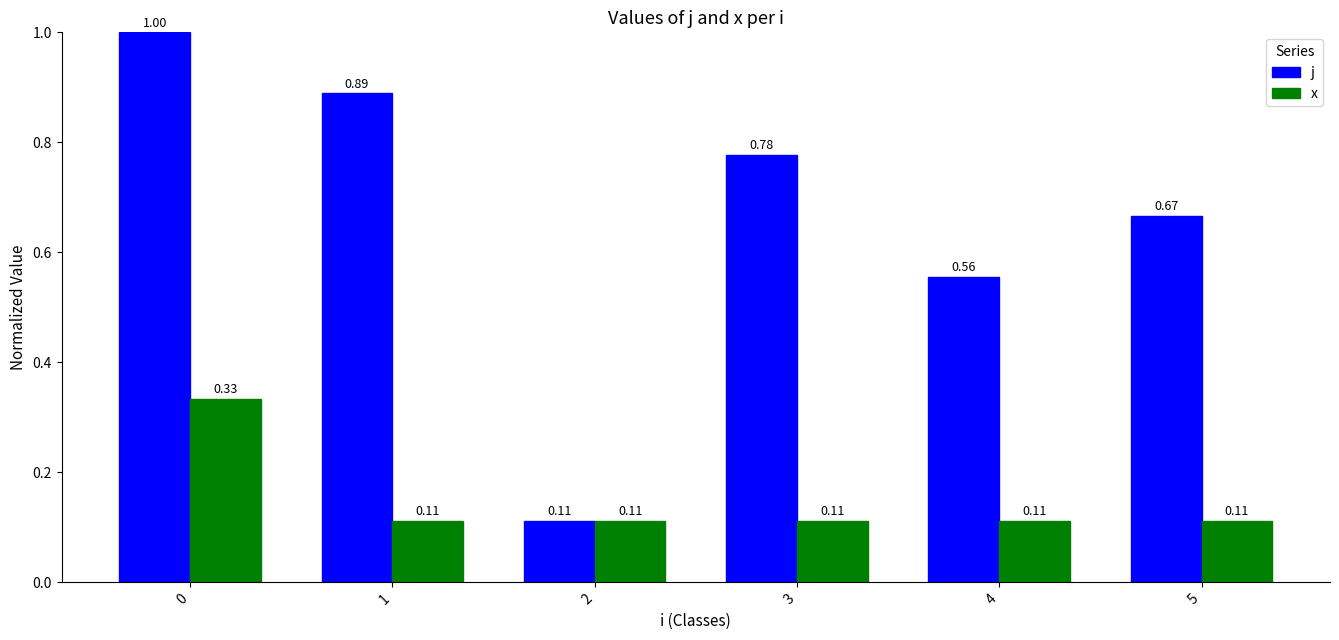

What is the spread (max minus min) of values at 4?

0.4